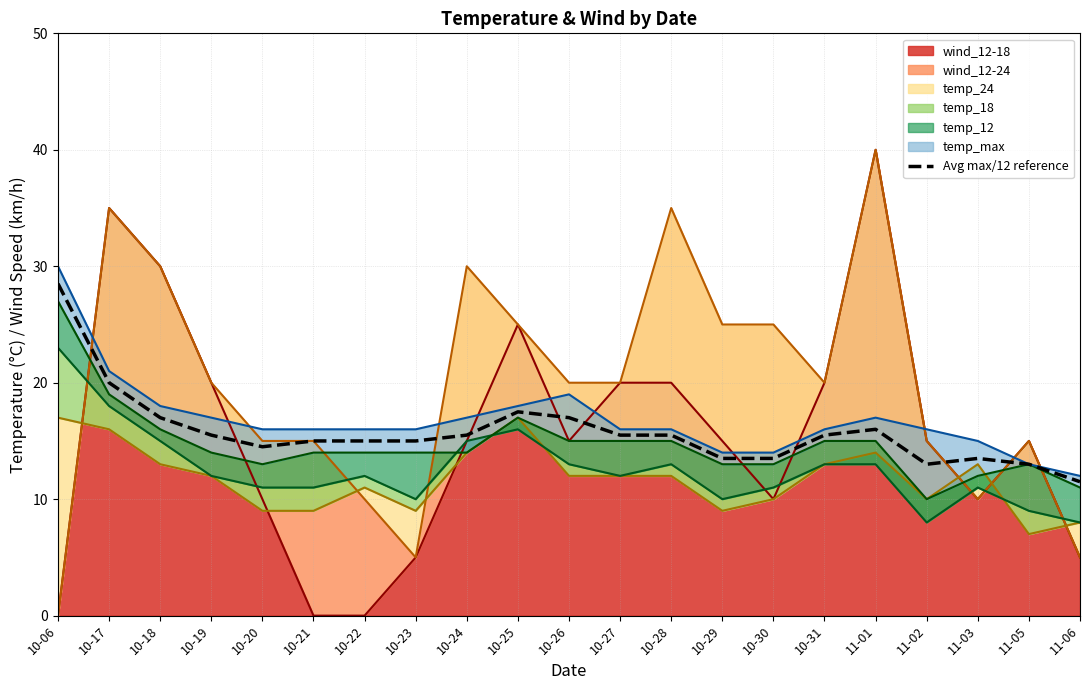

What position from the left is 10-31?

16